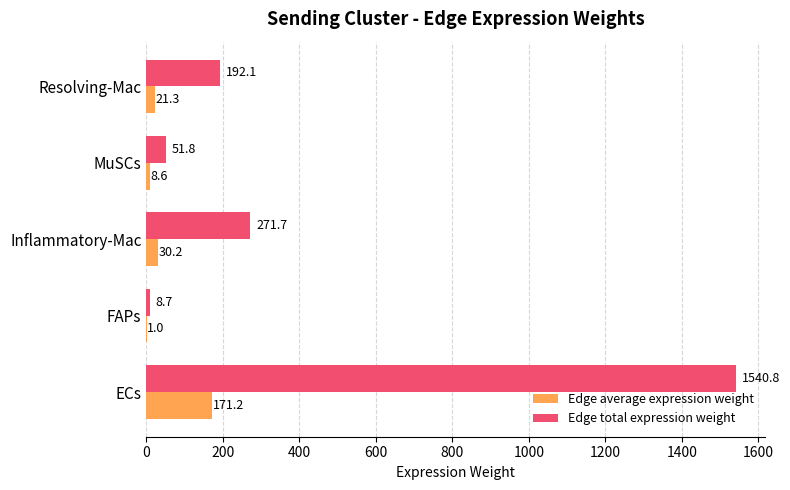

What is the average value of the Edge total expression weight series?

413.0